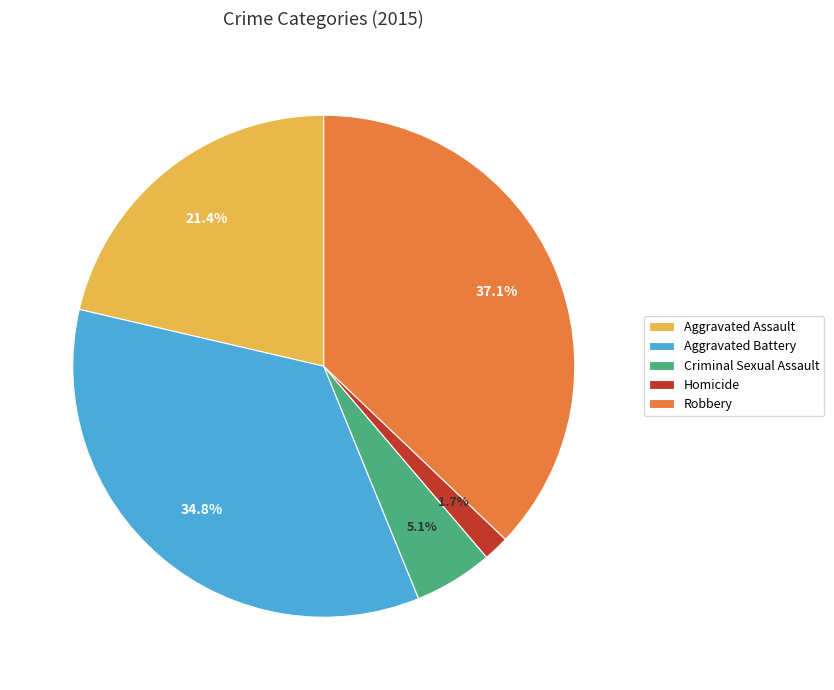

Is there any slice that represents more than half of the pie?

No